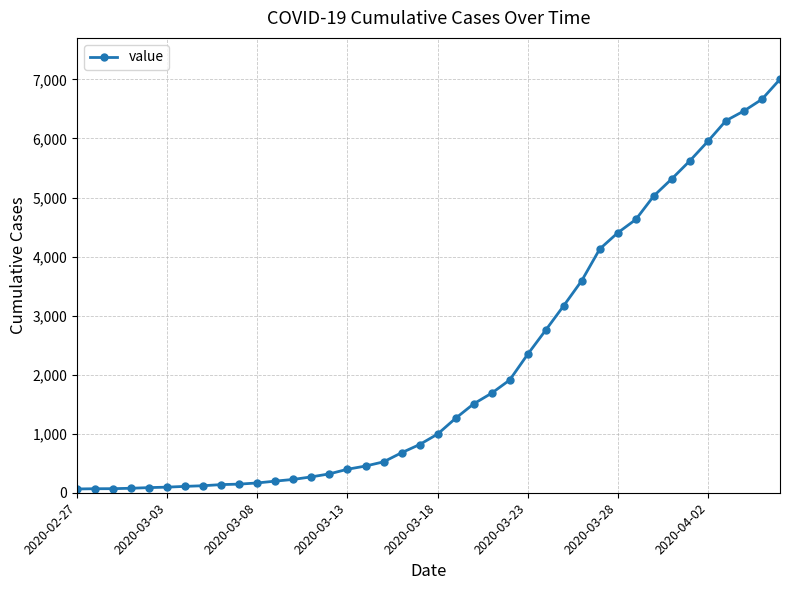

What is the average value?

2144